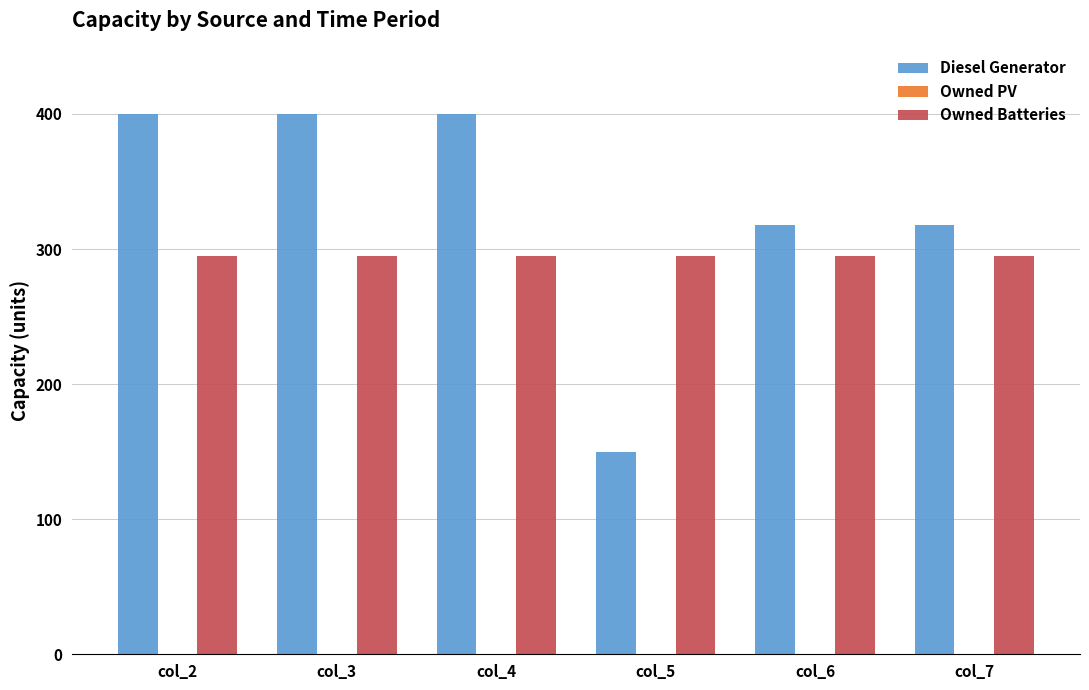

What is the sum of all Owned Batteries values?

1770